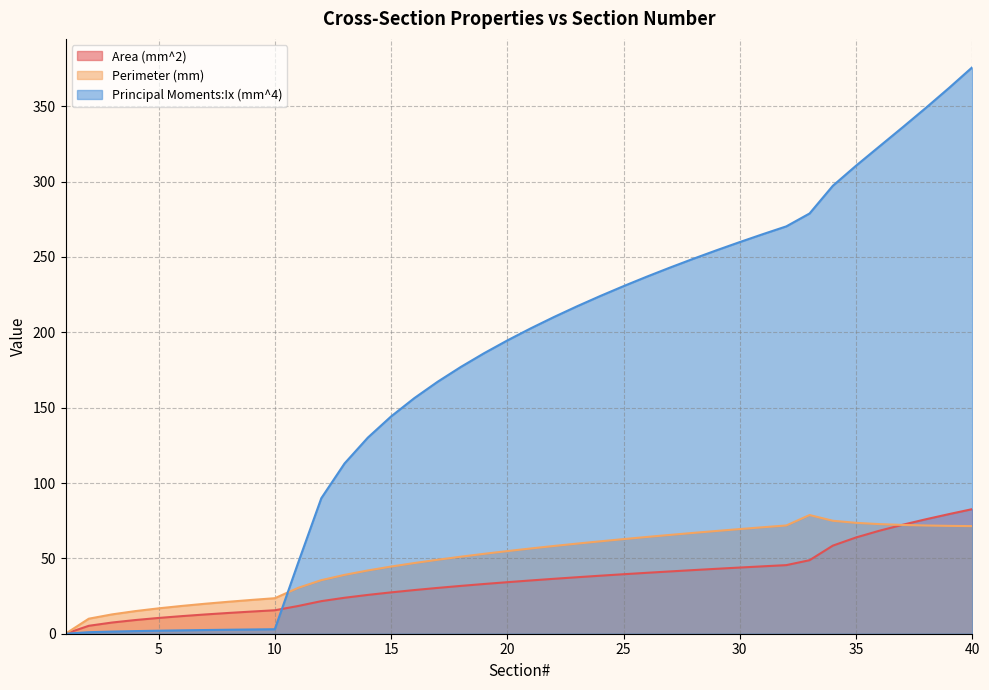

What is the sum of the Perimeter (mm) values at 21 and 4?

71.6